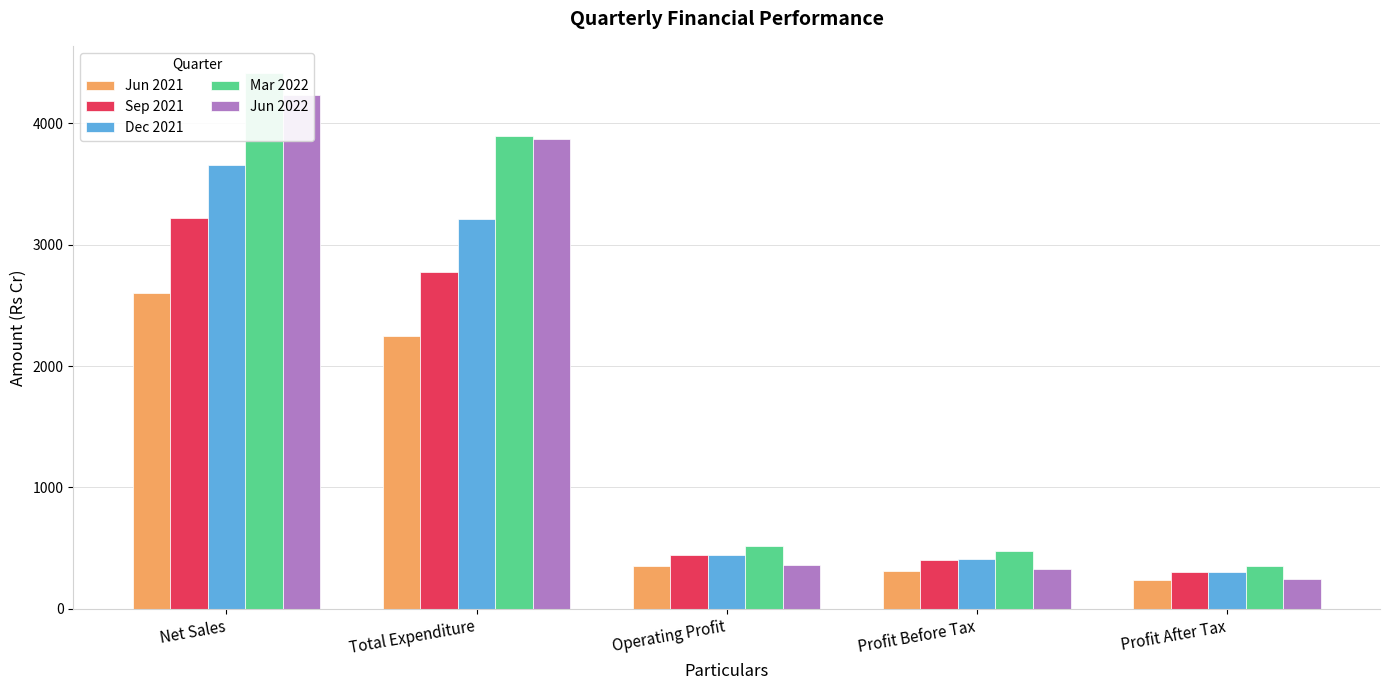

Rank the series at Total Expenditure from highest to lowest value.

Mar 2022, Jun 2022, Dec 2021, Sep 2021, Jun 2021